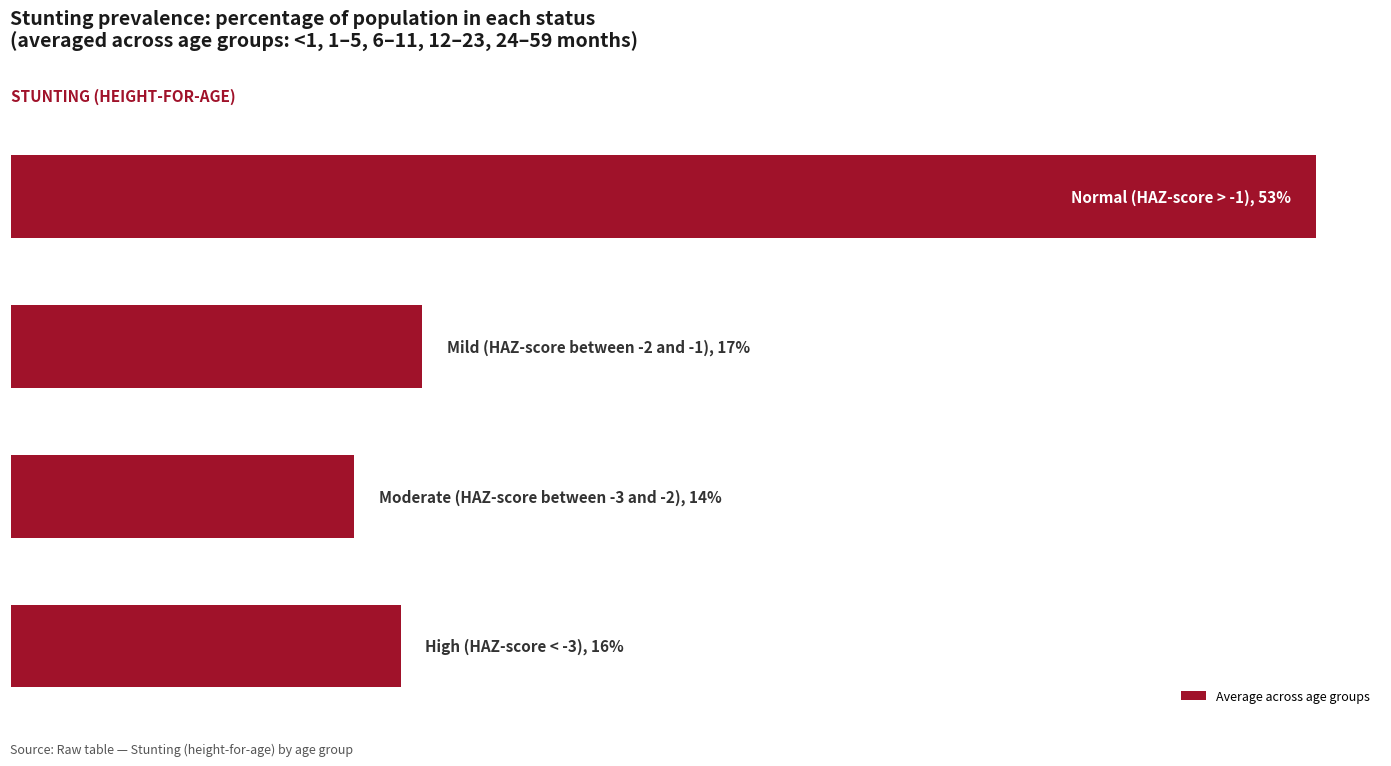

What is the greatest value displayed?

0.5